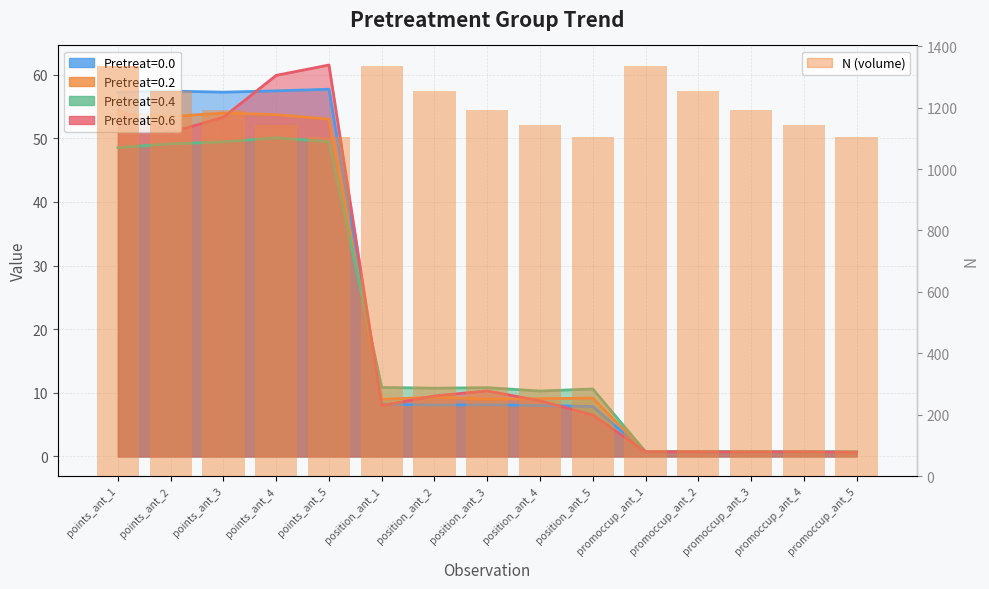

What is the average value?

1207